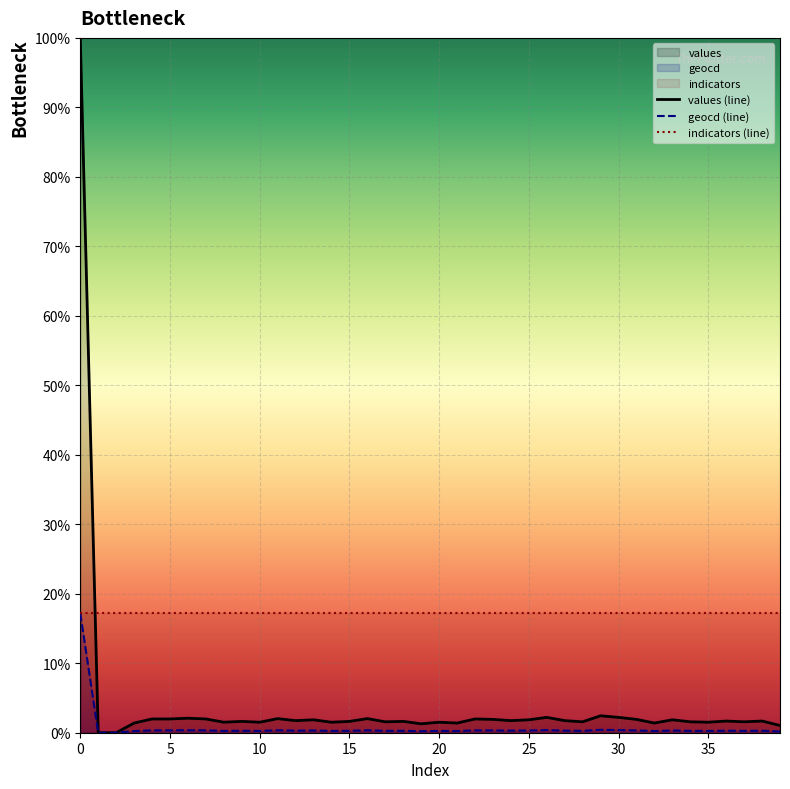

List the series in order of their overall mean, lowest first.

geocd (line), values (line), indicators (line)